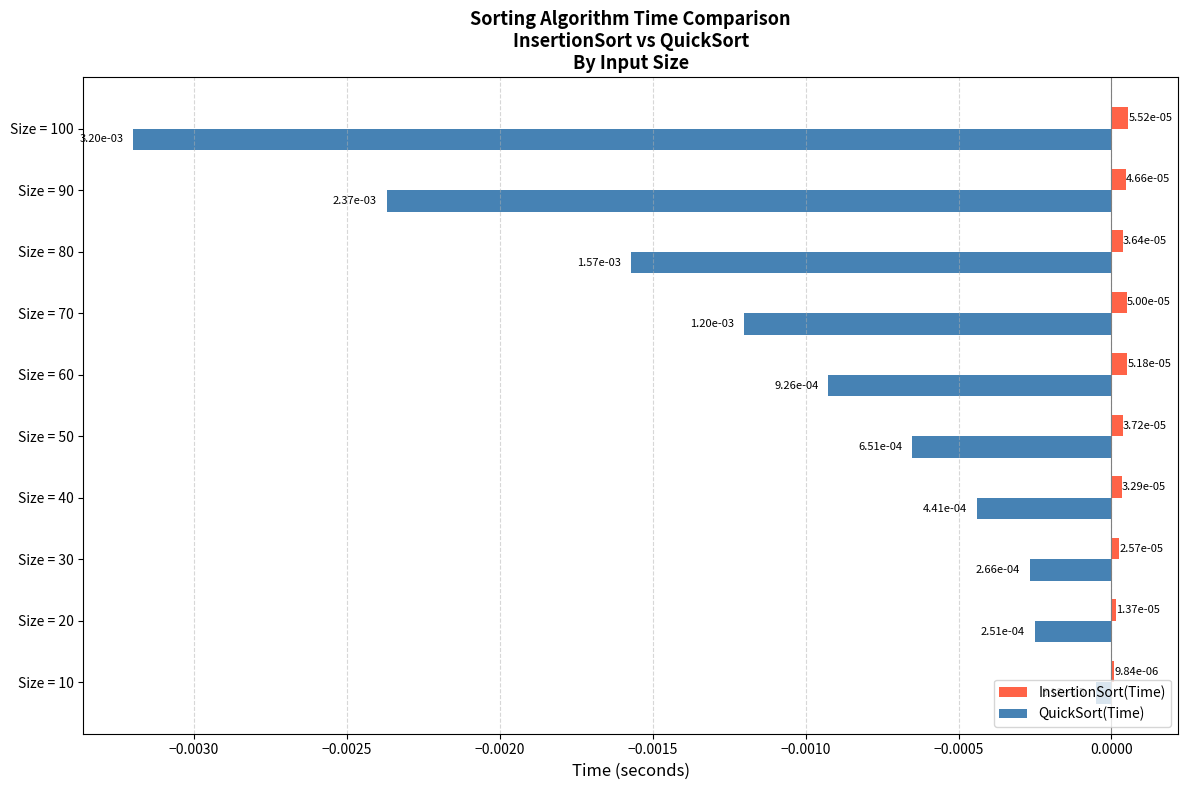

What are all the series names shown in the legend?

InsertionSort(Time), QuickSort(Time)